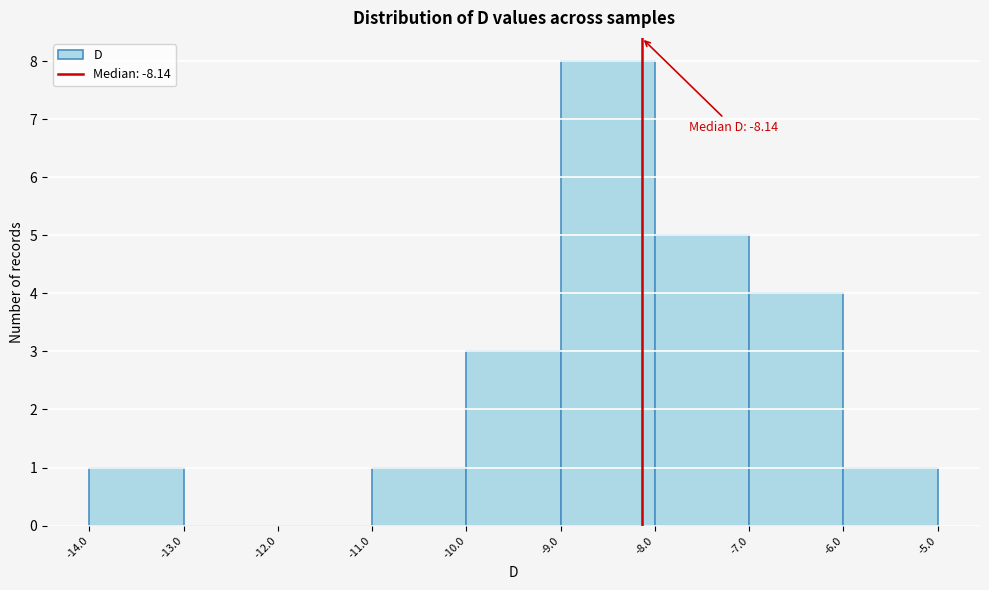

Over which range of the x-axis is the bar tallest?

-9.0 to -8.0